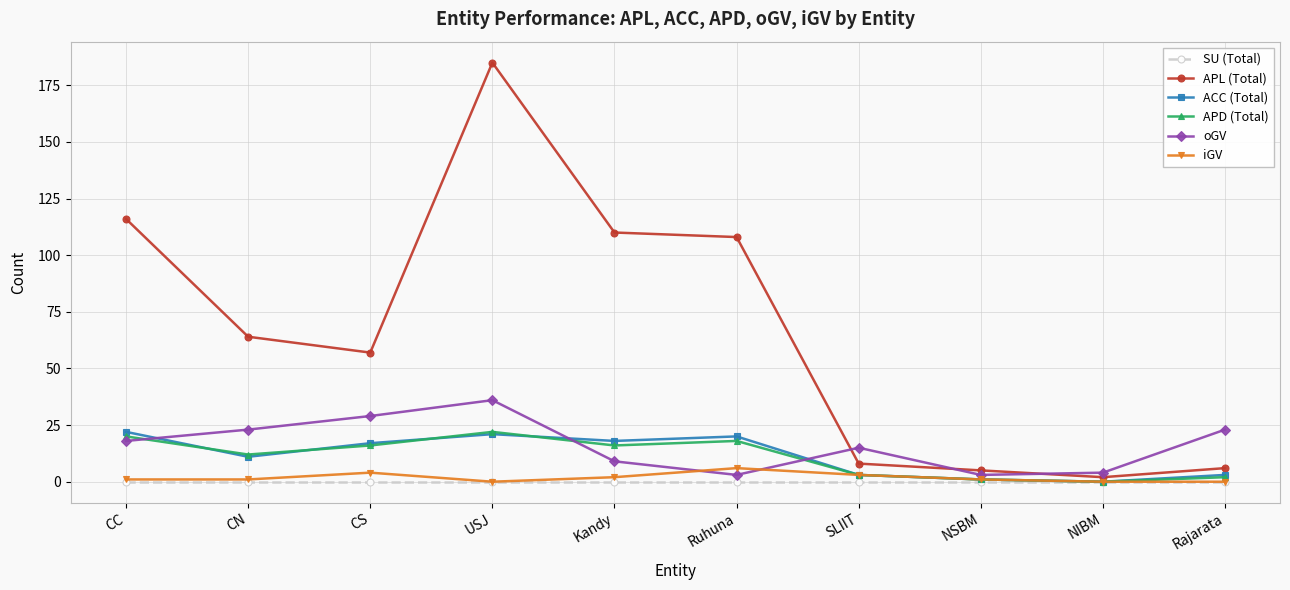

What is the spread (max minus min) of values at USJ?

185